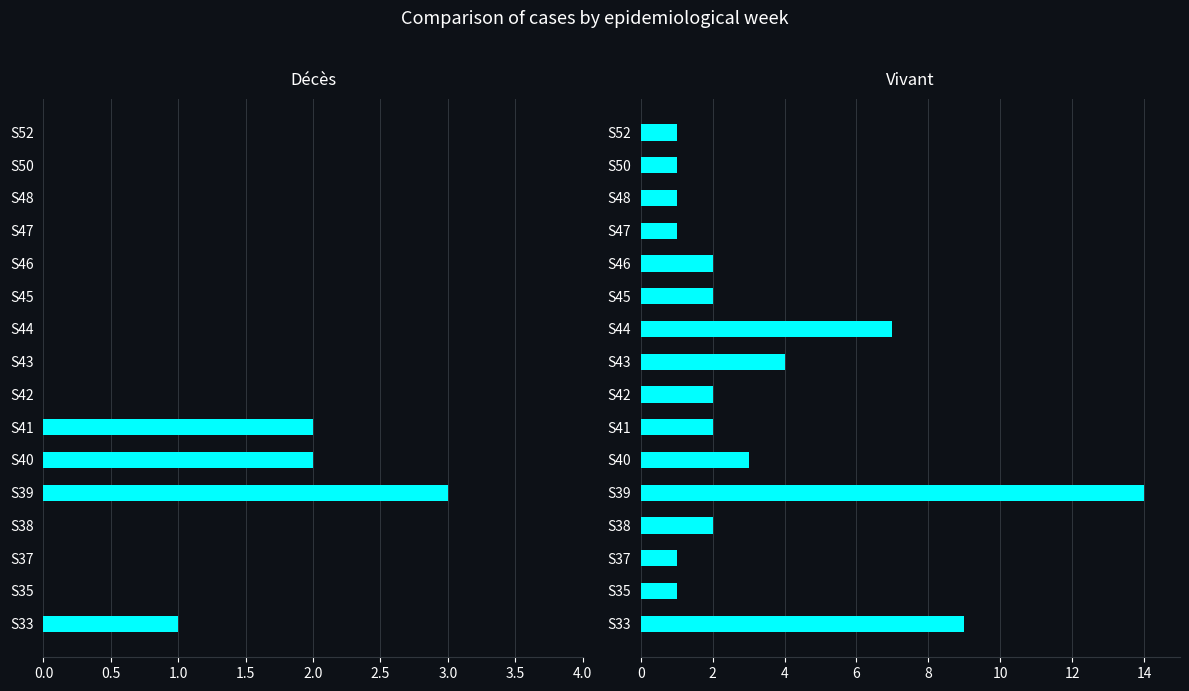

What are all the series names shown in the legend?

Décès, Vivant